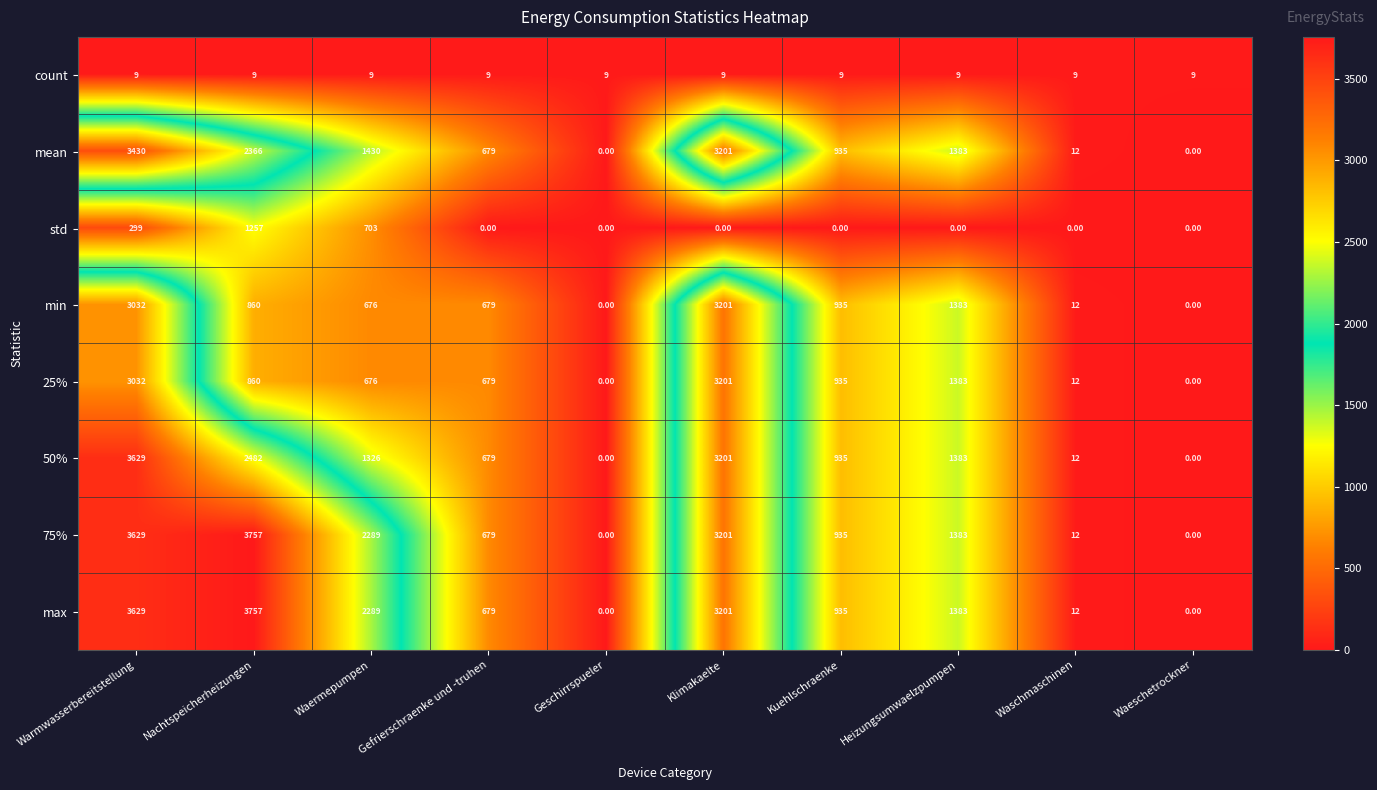

What is the spread (max minus min) of values at Geschirrspueler?

9